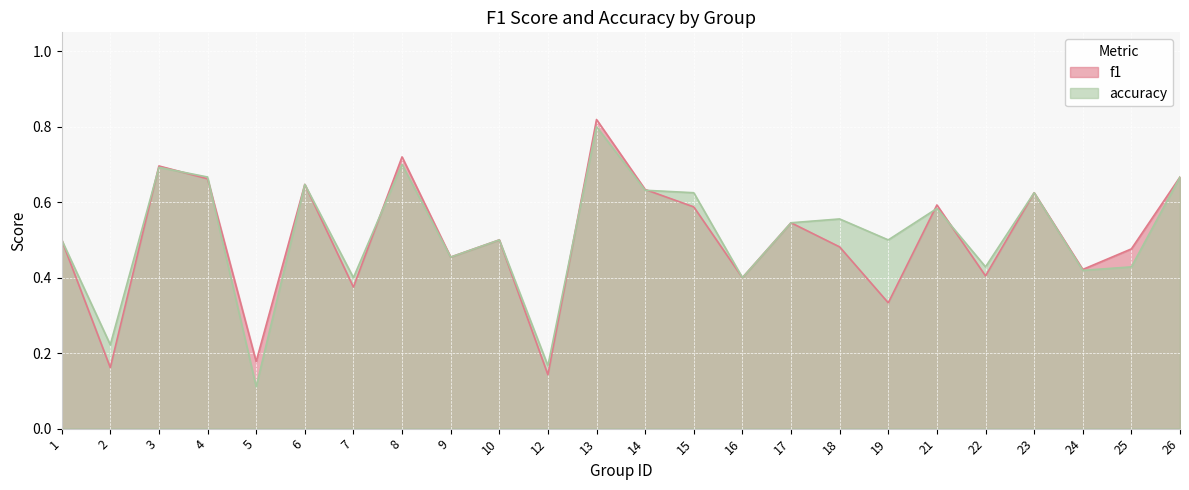

Which series has the largest range (max minus min)?

accuracy